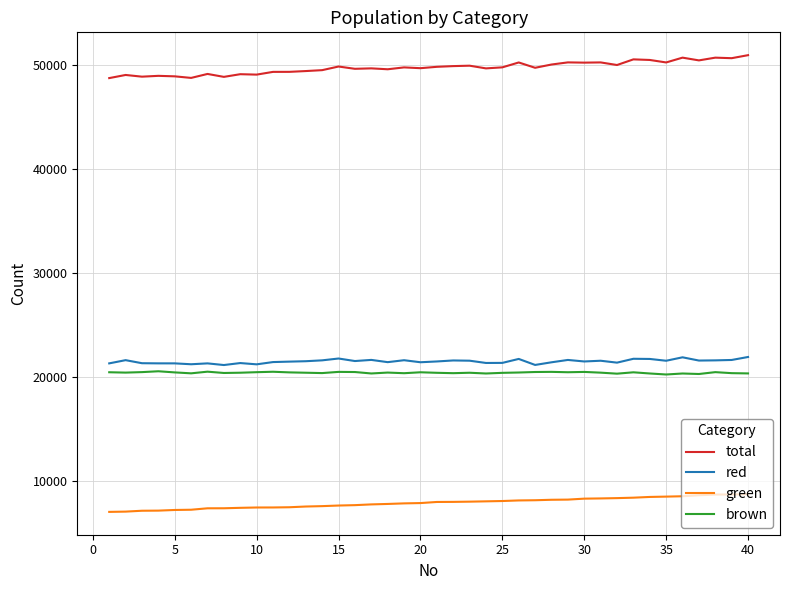

In total, how many points are higher than both neighbors (excluding endpoints)?

14